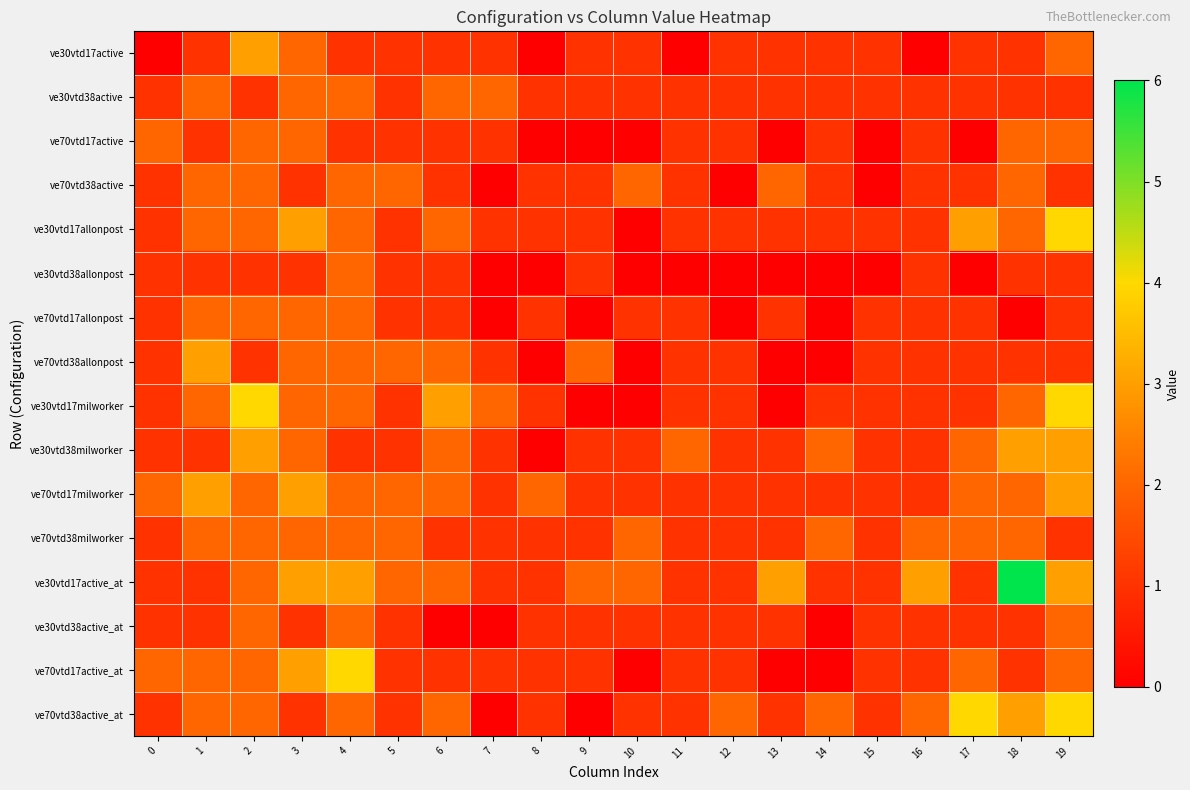

Which has a higher value, 1 or 11?

1